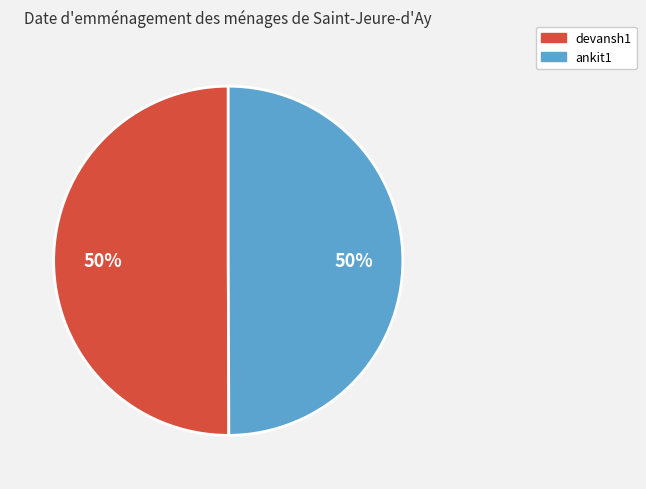

How many segments does this pie chart have?

2